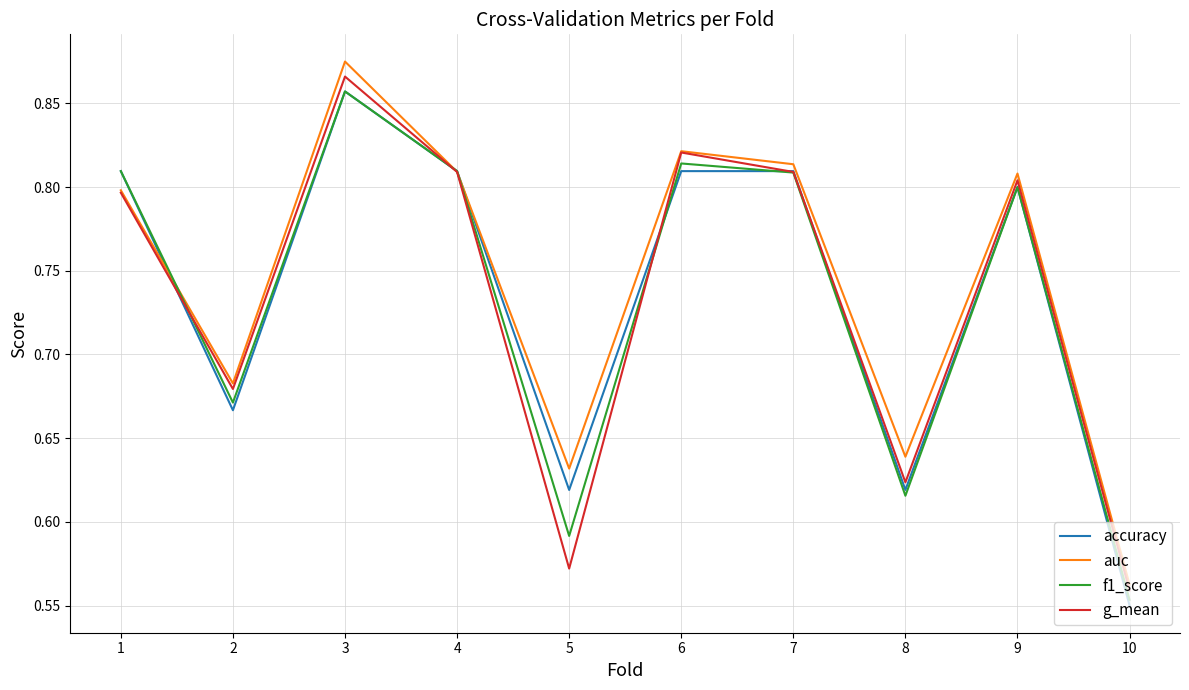

True or false: f1_score has a value of 0.5 at 9.

False